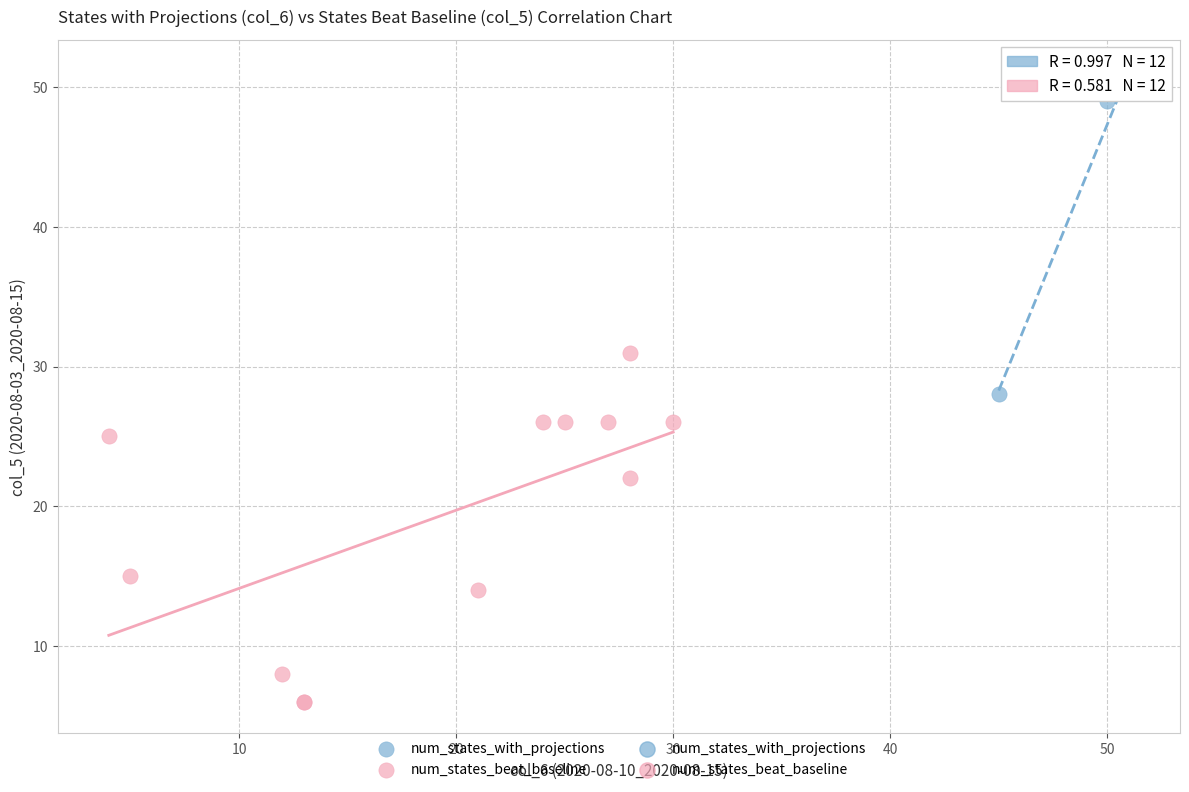

Which series has the largest Y range (max minus min)?

num_states_beat_baseline